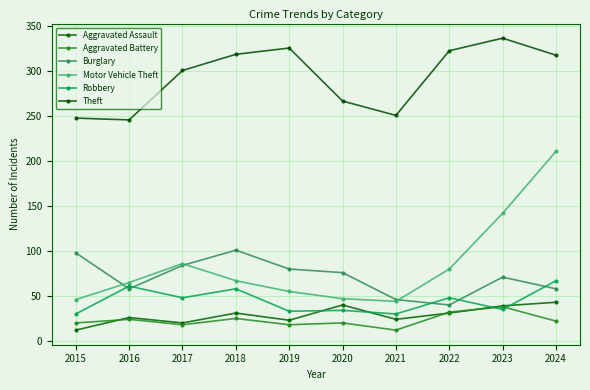

Reading left to right, list all the values displayed in this chart.

Aggravated Assault: 2015=12	2016=26	2017=20	2018=31	2019=23	2020=40	2021=24	2022=31	2023=39	2024=43
Aggravated Battery: 2015=20	2016=24	2017=18	2018=25	2019=18	2020=20	2021=12	2022=32	2023=38	2024=22
Burglary: 2015=98	2016=58	2017=84	2018=101	2019=80	2020=76	2021=46	2022=40	2023=71	2024=58
Motor Vehicle Theft: 2015=46	2016=65	2017=86	2018=67	2019=55	2020=47	2021=44	2022=80	2023=142	2024=211
Robbery: 2015=30	2016=61	2017=48	2018=58	2019=33	2020=34	2021=30	2022=48	2023=35	2024=67
Theft: 2015=248	2016=246	2017=301	2018=319	2019=326	2020=267	2021=251	2022=323	2023=337	2024=318